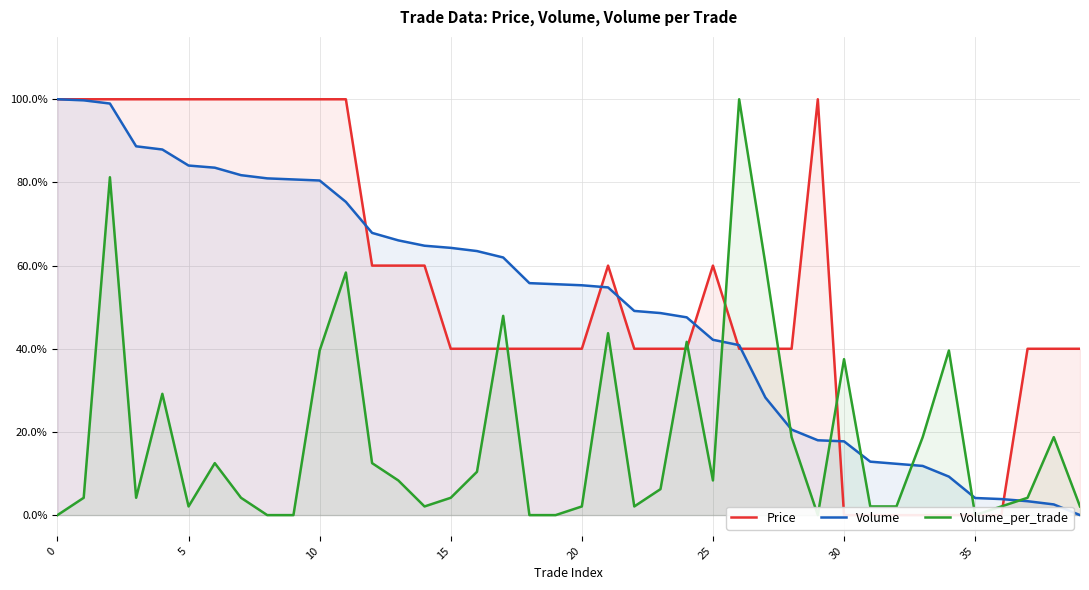

The value of Volume at 15 is 64.3. True or false?

True